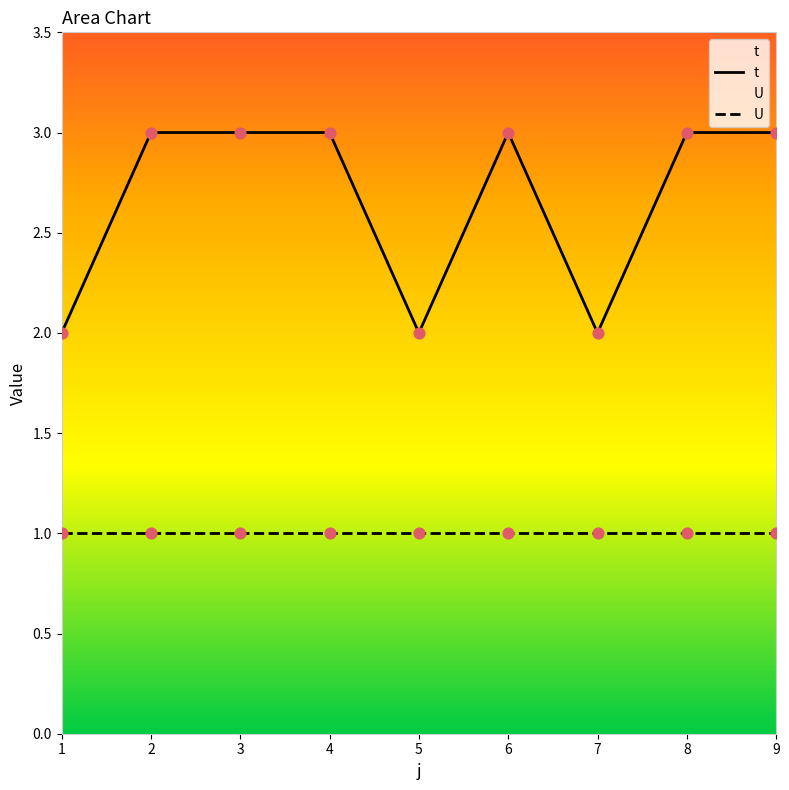

What is the ratio of the value at 8 to the value at 9?

1.0